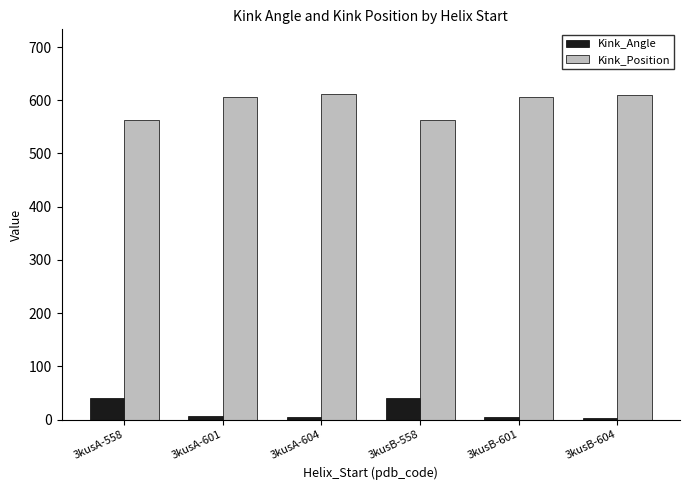

Which series has the largest total across all categories?

Kink_Position